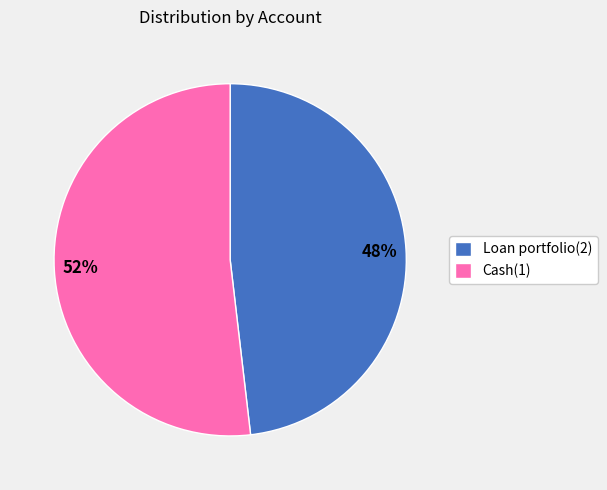

Combined, do 52% and 48% account for over 50%?

Yes